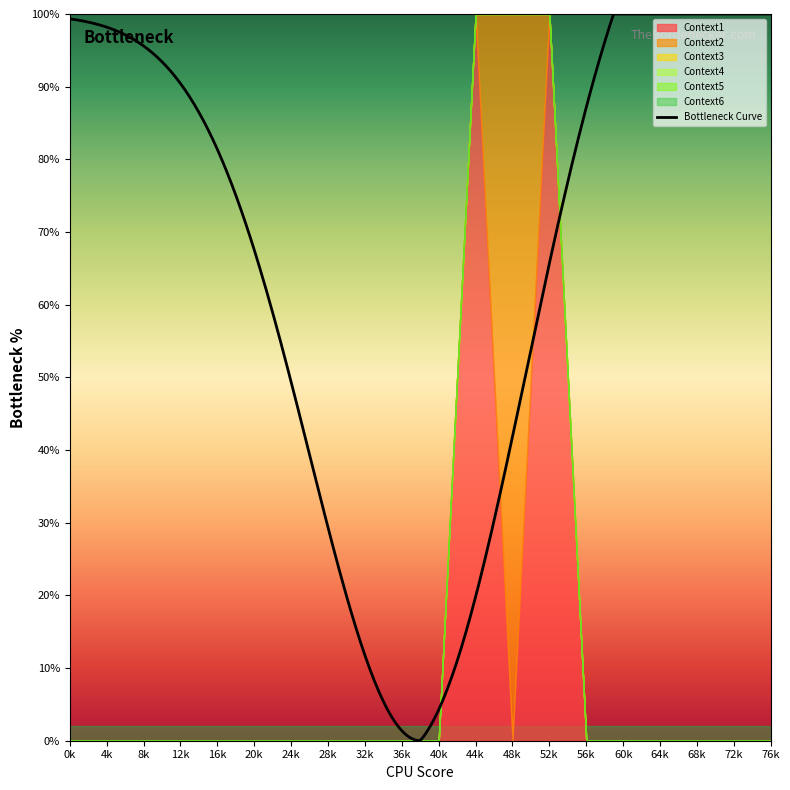

Reading left to right, transcribe all the data shown in this chart.

Context1: 0=0	4=0	8=0	12=0	16=0	20=0	24=0	28=0	32=0	36=0	40=0	44=1000	48=0	52=1000	56=0	60=0	64=0	68=0	72=0	76=0
Context2: 0=0	4=0	8=0	12=0	16=0	20=0	24=0	28=0	32=0	36=0	40=0	44=0	48=1000	52=0	56=0	60=0	64=0	68=0	72=0	76=0
Context3: 0=0	4=0	8=0	12=0	16=0	20=0	24=0	28=0	32=0	36=0	40=0	44=0	48=0	52=0	56=0	60=0	64=0	68=0	72=0	76=0
Context4: 0=0	4=0	8=0	12=0	16=0	20=0	24=0	28=0	32=0	36=0	40=0	44=0	48=0	52=0	56=0	60=0	64=0	68=0	72=0	76=0
Context5: 0=0	4=0	8=0	12=0	16=0	20=0	24=0	28=0	32=0	36=0	40=0	44=0	48=0	52=0	56=0	60=0	64=0	68=0	72=0	76=0
Context6: 0=0	4=0	8=0	12=0	16=0	20=0	24=0	28=0	32=0	36=0	40=0	44=0	48=0	52=0	56=0	60=0	64=0	68=0	72=0	76=0